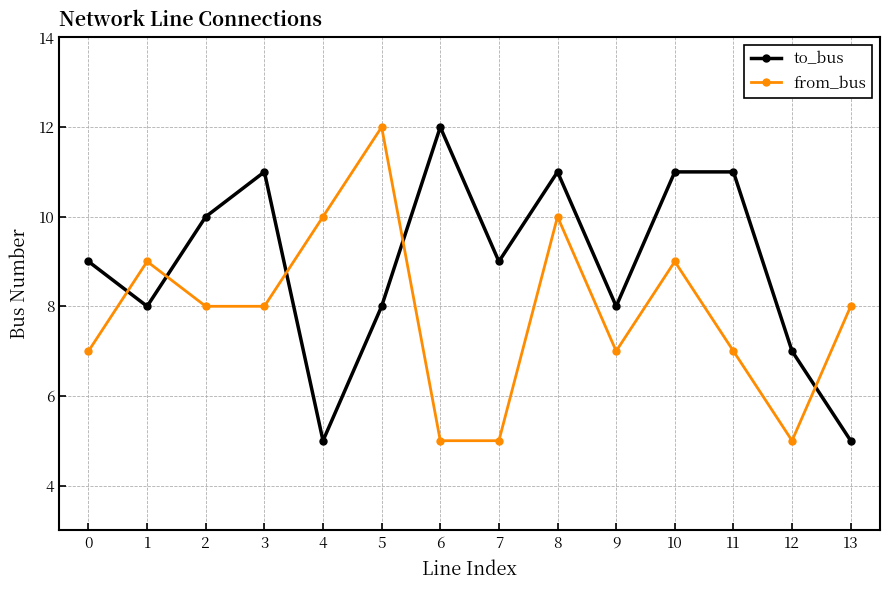

What is the minimum value shown in the chart?

5